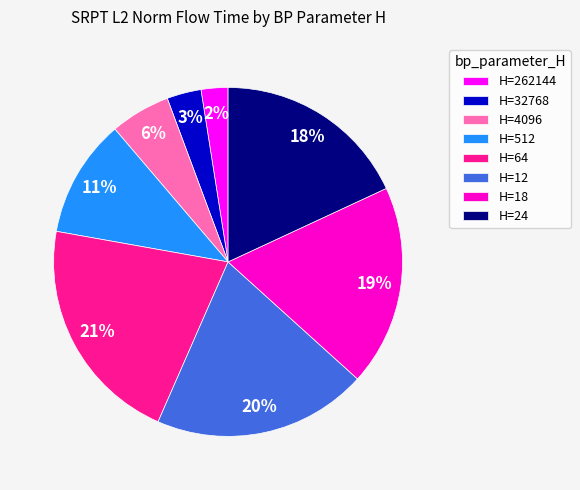

To the nearest percent, what portion does H=512 represent?

11%